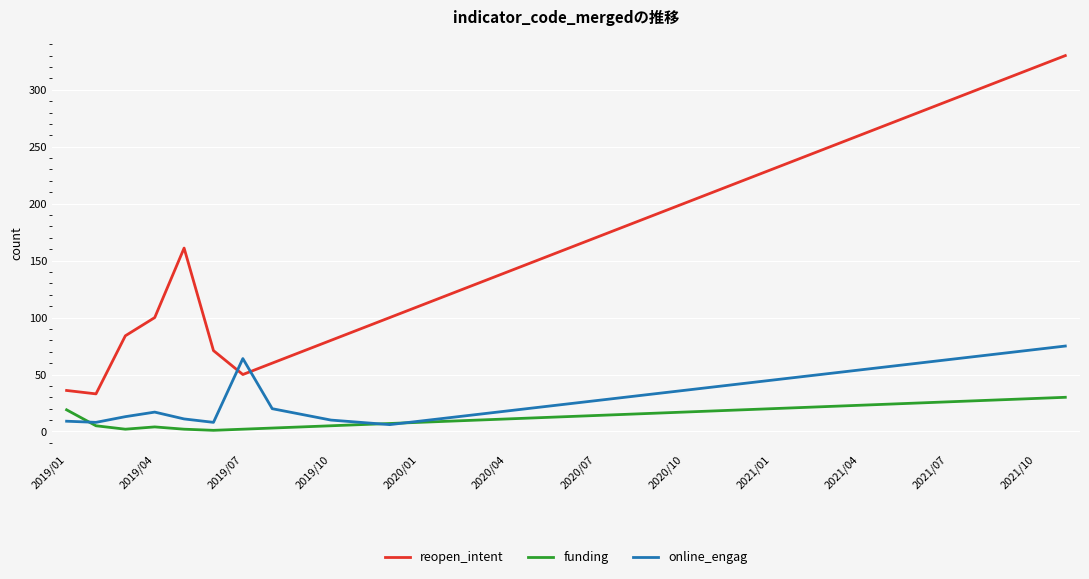

List the series in order of their peak value, highest first.

reopen_intent, online_engag, funding